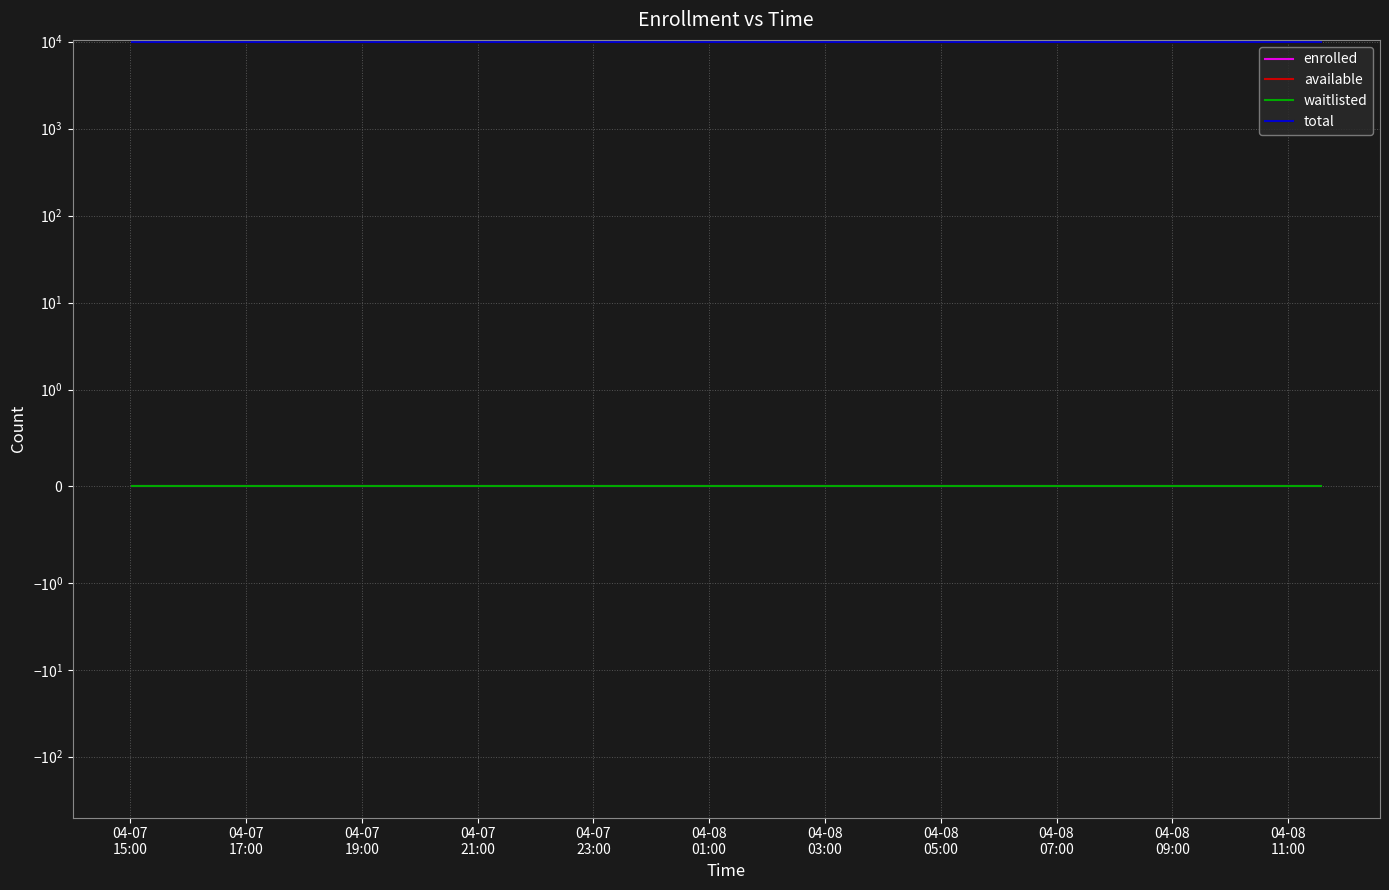

True or false: enrolled and total cross at least once.

False